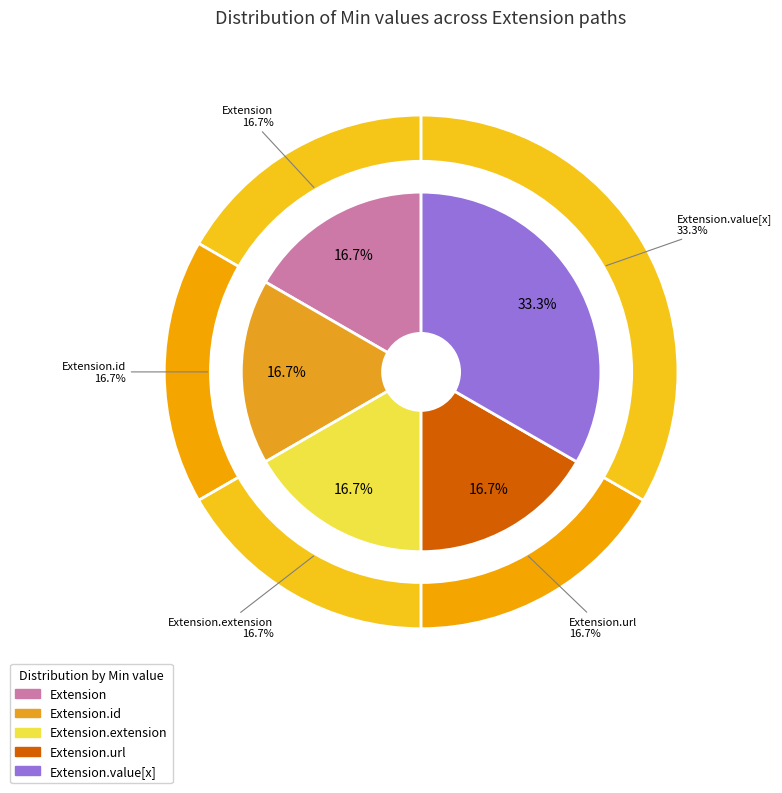

How many segments does this pie chart have?

5